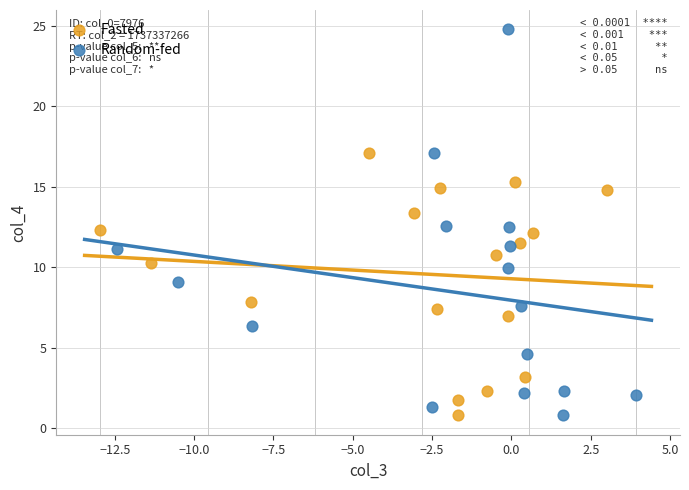

What are all the series names shown in the legend?

Fasted, Random-fed